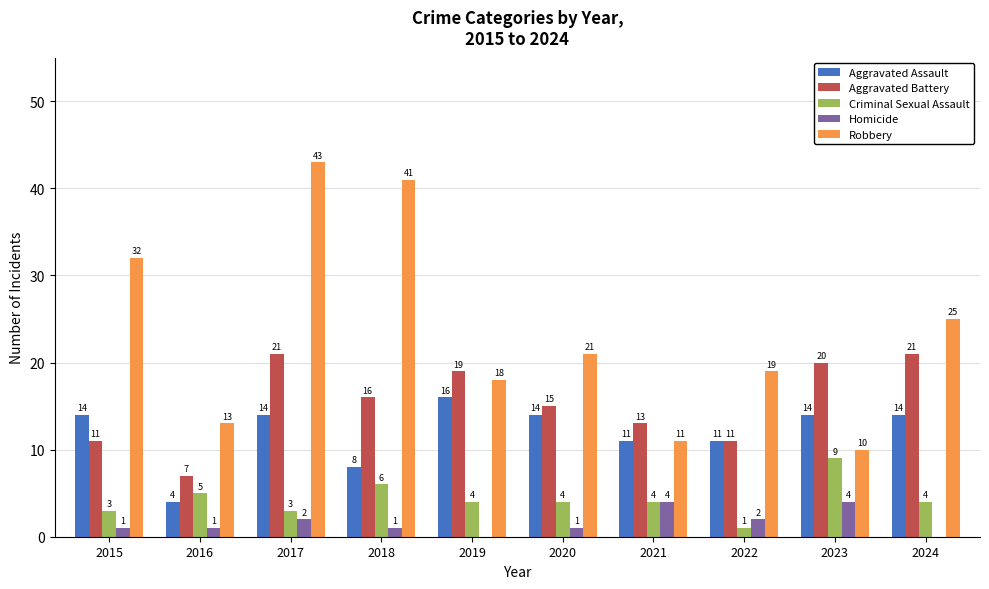

At which label is Criminal Sexual Assault closest to 5?

2016